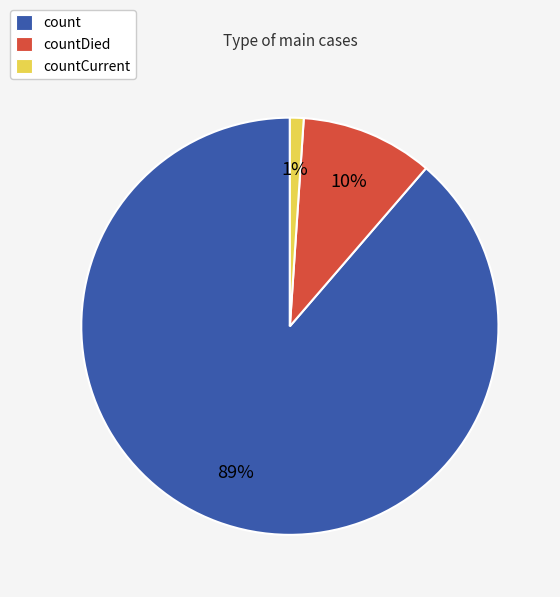

Count the number of slices in the pie.

3